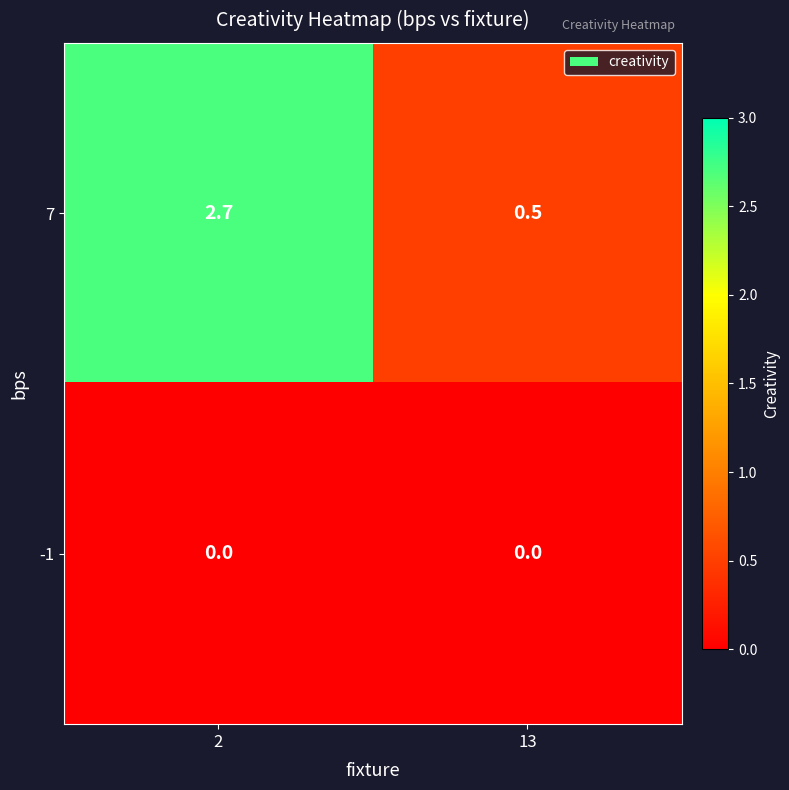

What is the difference between the 7 values at 13 and 2?

2.2